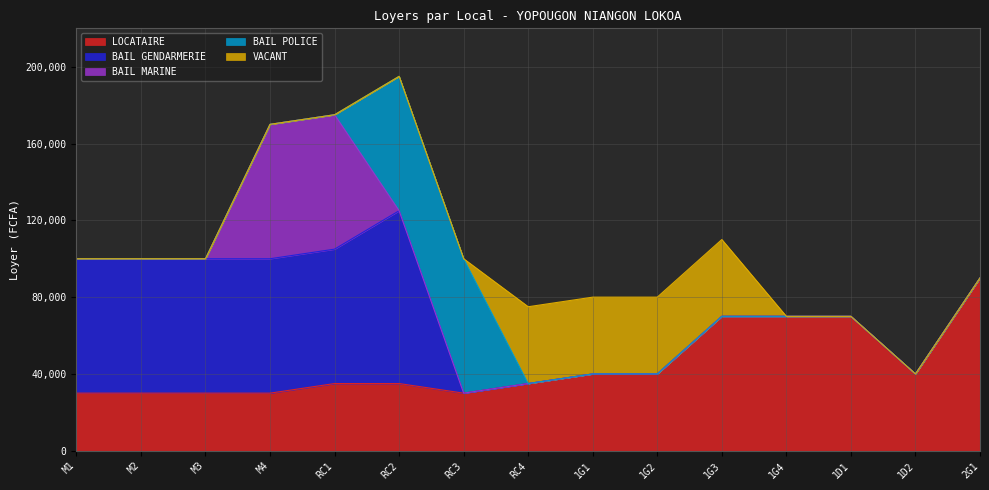

The LOCATAIRE series shows 135957 at 2G1. True or false?

False